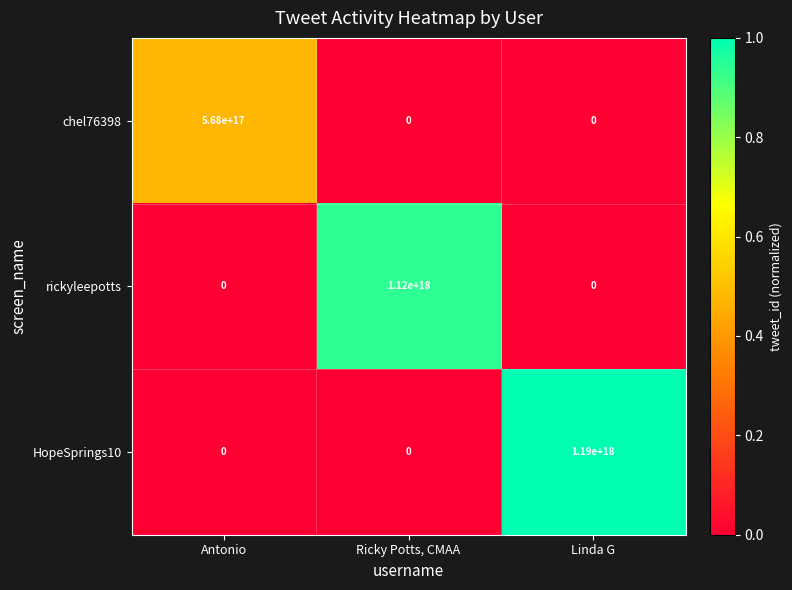

Rank the series by their maximum value, from lowest to highest.

chel76398, rickyleepotts, HopeSprings10